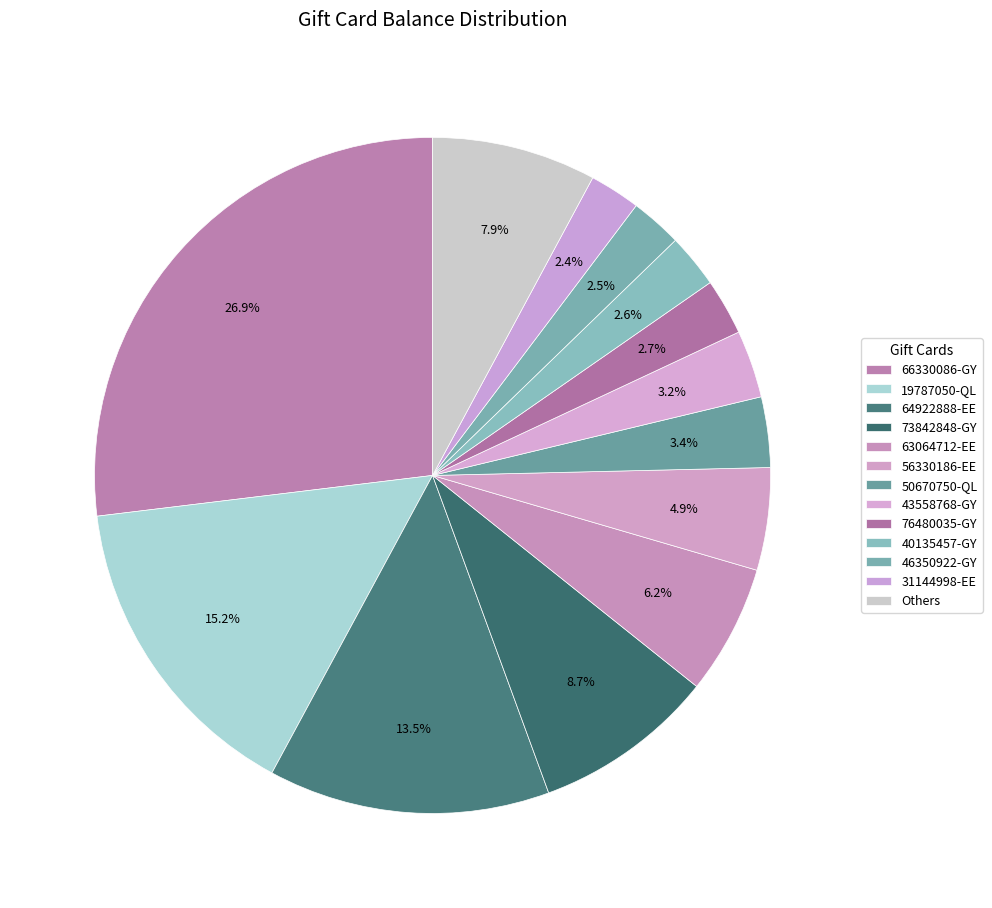

How many segments does this pie chart have?

13